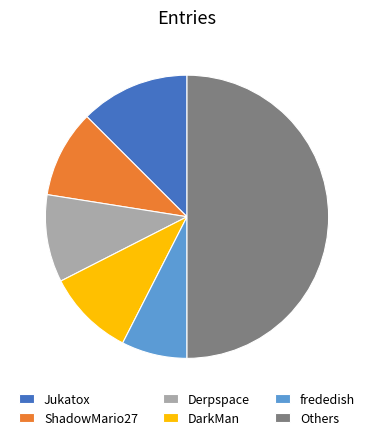

The frededish slice represents 16% of the pie. True or false?

False